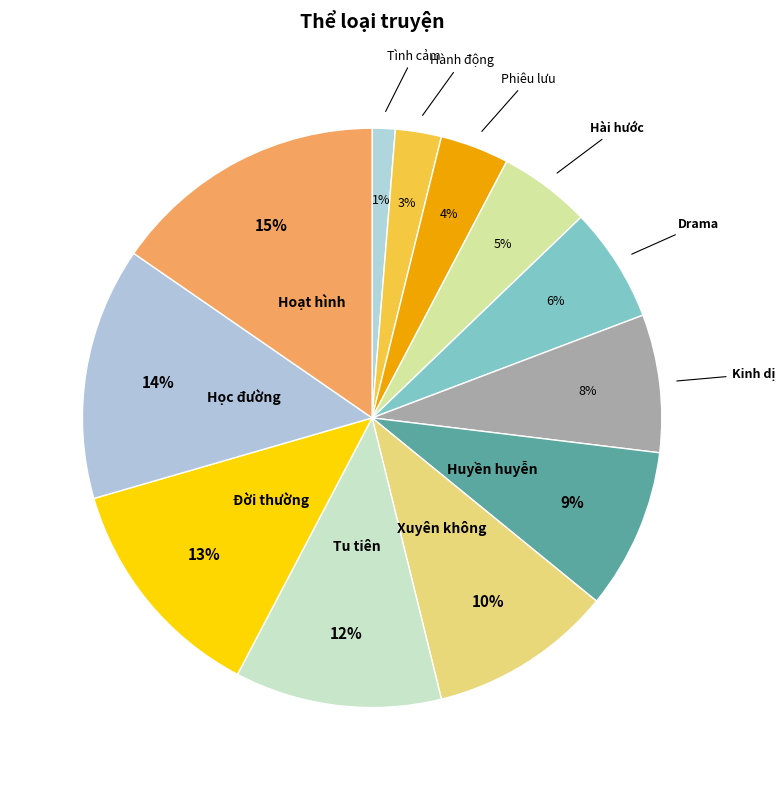

Combined, do Đời thường and Tình cảm account for over 50%?

No